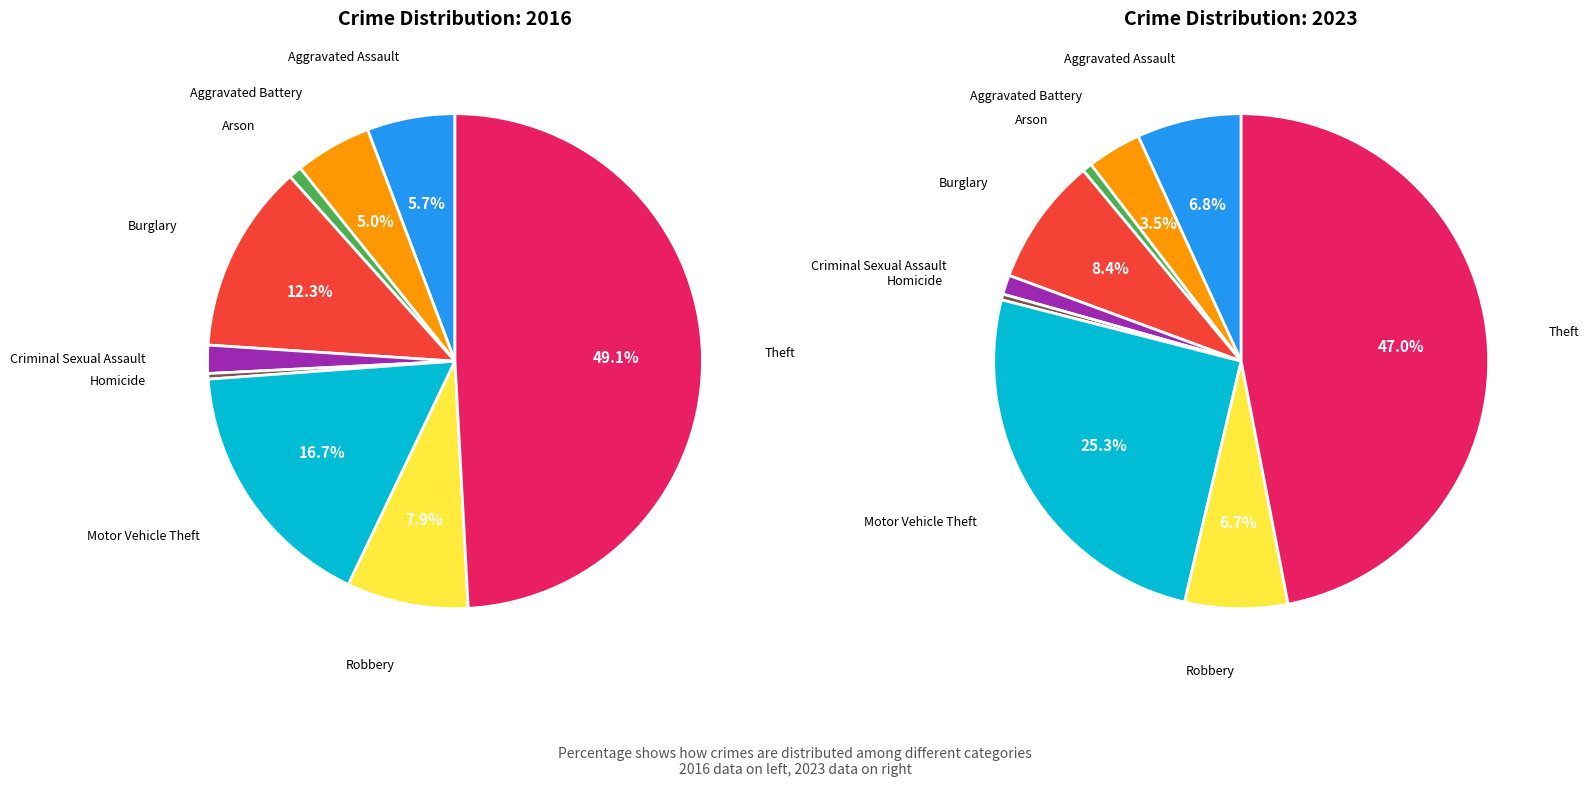

What percentage is the Motor Vehicle Theft slice, to the nearest percent?

25%